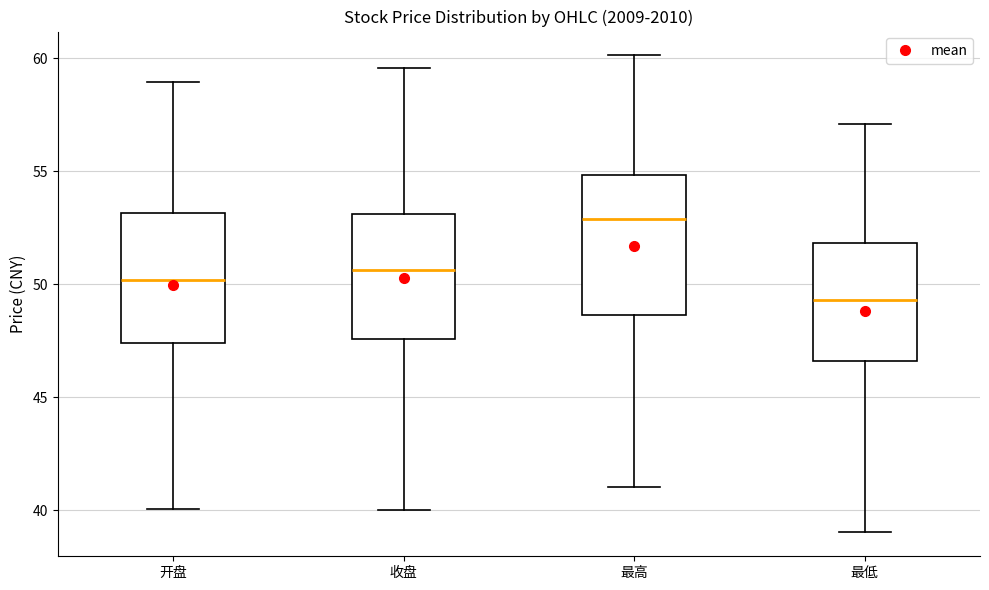

Which box has the highest median line?

最高